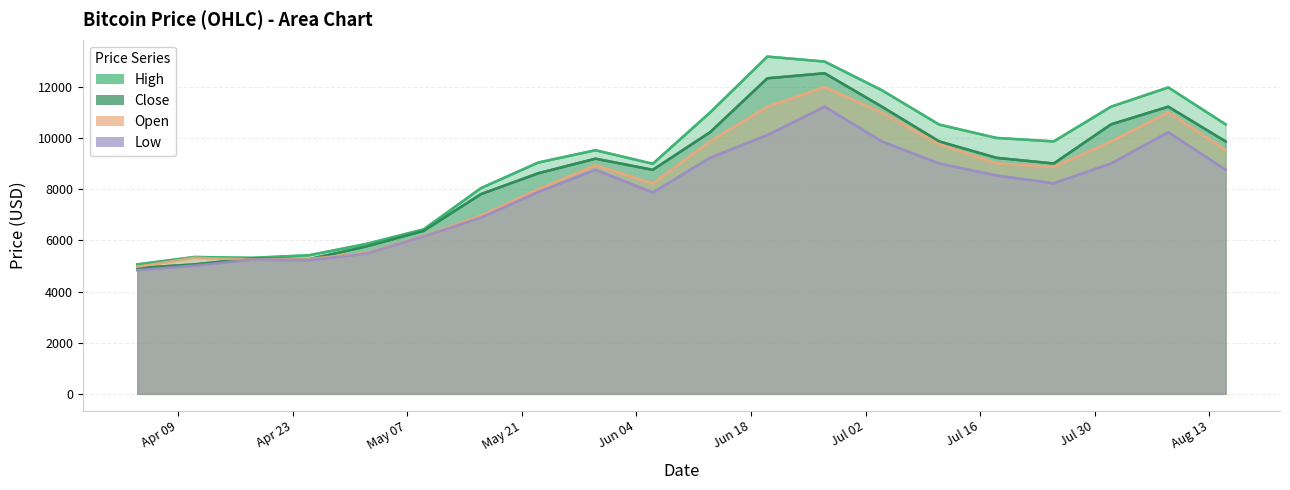

Which category has the lowest value in the Close series?

2019-04-04